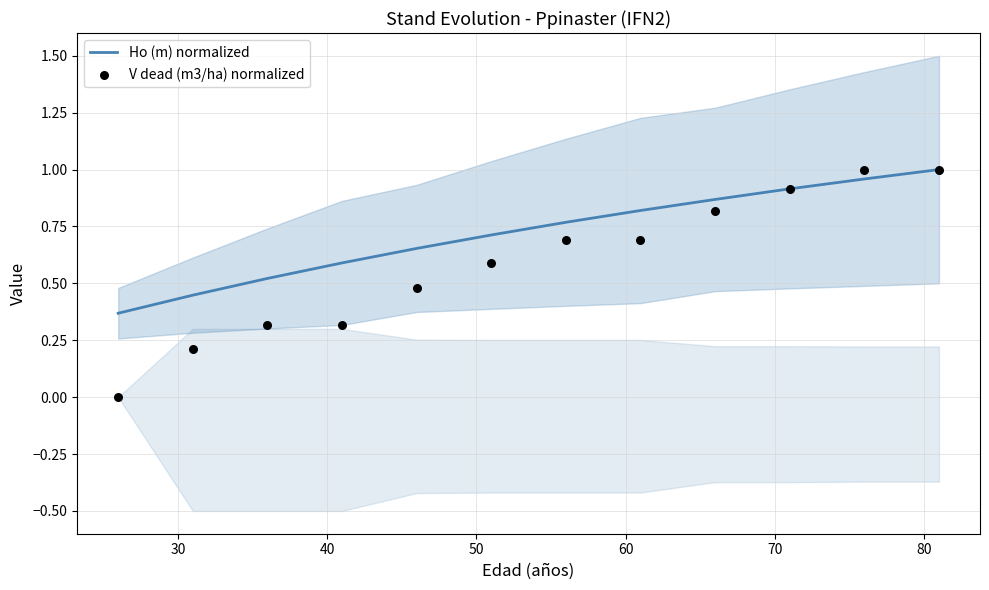

Which series has the largest total across all categories?

Ho (m) normalized